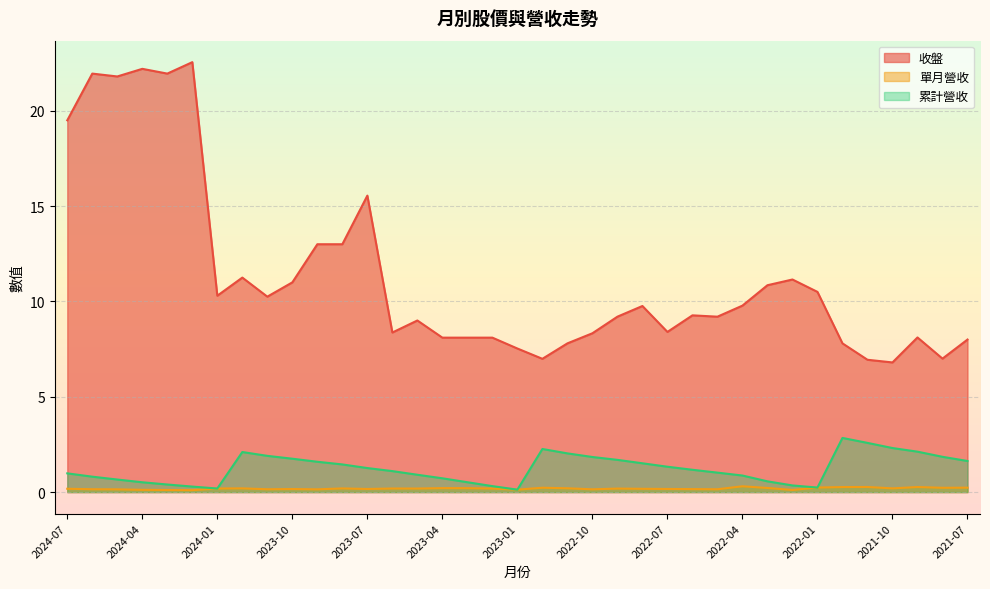

Where is the first local maximum for 收盤?

2024-06